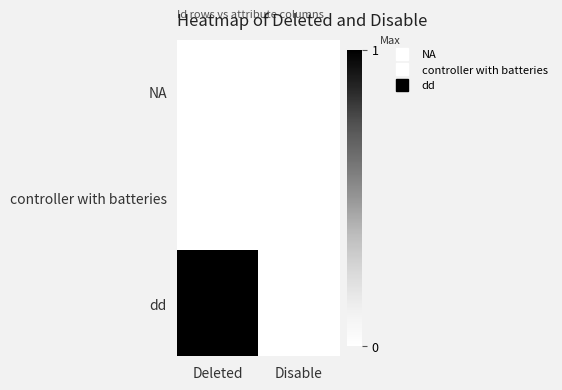

At how many categories does at least one series exceed 0?

1